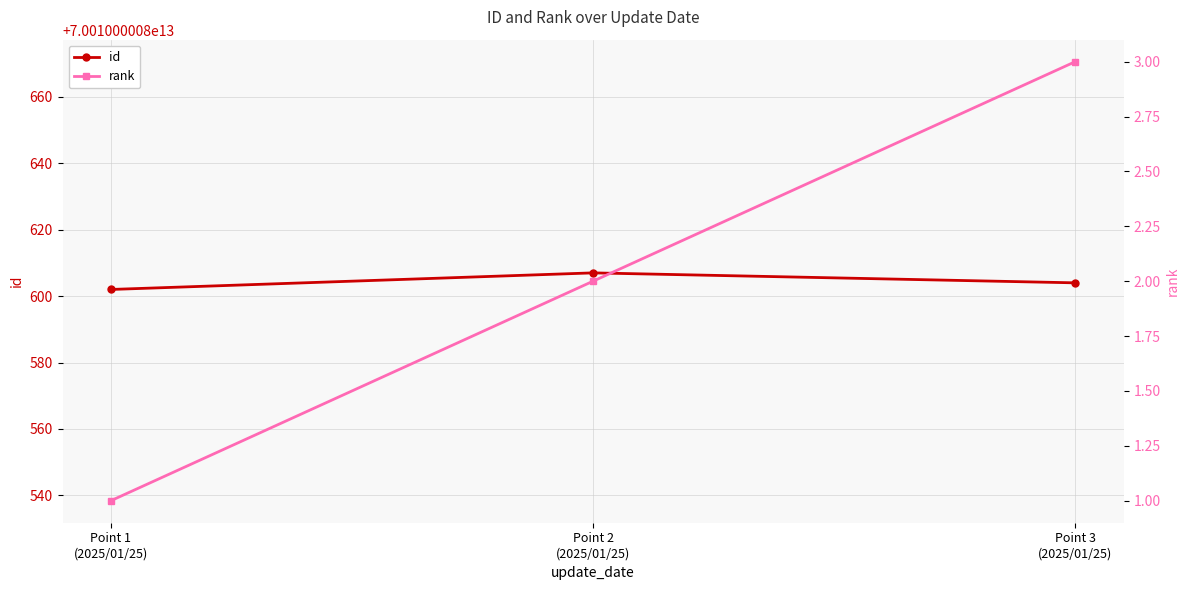

Reading left to right, what are all the values shown in this chart?

id: Point 1
(2025/01/25)=70010000084602	Point 2
(2025/01/25)=70010000084607	Point 3
(2025/01/25)=70010000084604
rank: Point 1
(2025/01/25)=1	Point 2
(2025/01/25)=2	Point 3
(2025/01/25)=3